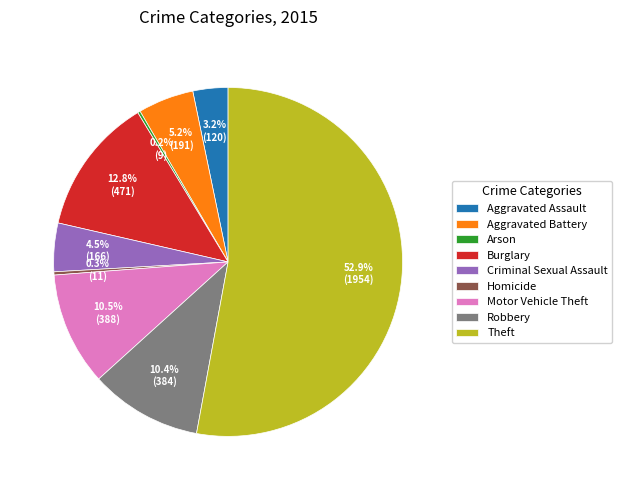

Which category accounts for the majority?

Theft